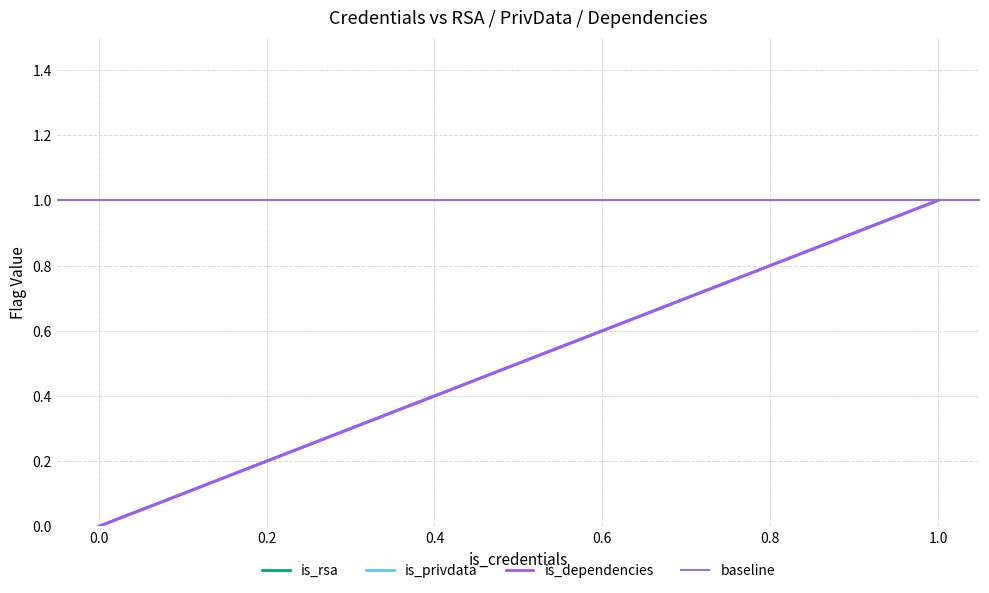

Reading left to right, transcribe all the data shown in this chart.

is_rsa: 0=0	1=1	1=1	1=1	1=1	1=1
is_privdata: 0=0	1=1	1=1	1=1	1=1	1=1
is_dependencies: 0=0	1=1	1=1	1=1	1=1	1=1